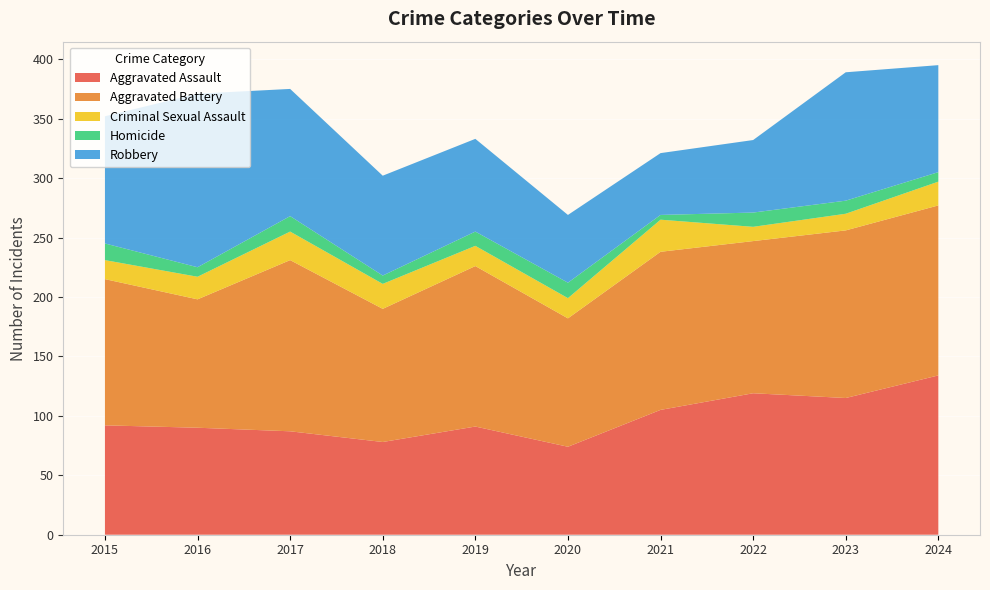

Reading left to right, extract all data points from this chart.

Aggravated Assault: 2015=92	2016=90	2017=87	2018=78	2019=91	2020=74	2021=105	2022=119	2023=115	2024=134
Aggravated Battery: 2015=123	2016=108	2017=144	2018=112	2019=135	2020=108	2021=133	2022=128	2023=141	2024=143
Criminal Sexual Assault: 2015=16	2016=19	2017=24	2018=21	2019=17	2020=17	2021=27	2022=12	2023=14	2024=20
Homicide: 2015=14	2016=8	2017=13	2018=7	2019=12	2020=13	2021=4	2022=12	2023=11	2024=8
Robbery: 2015=107	2016=146	2017=107	2018=84	2019=78	2020=57	2021=52	2022=61	2023=108	2024=90